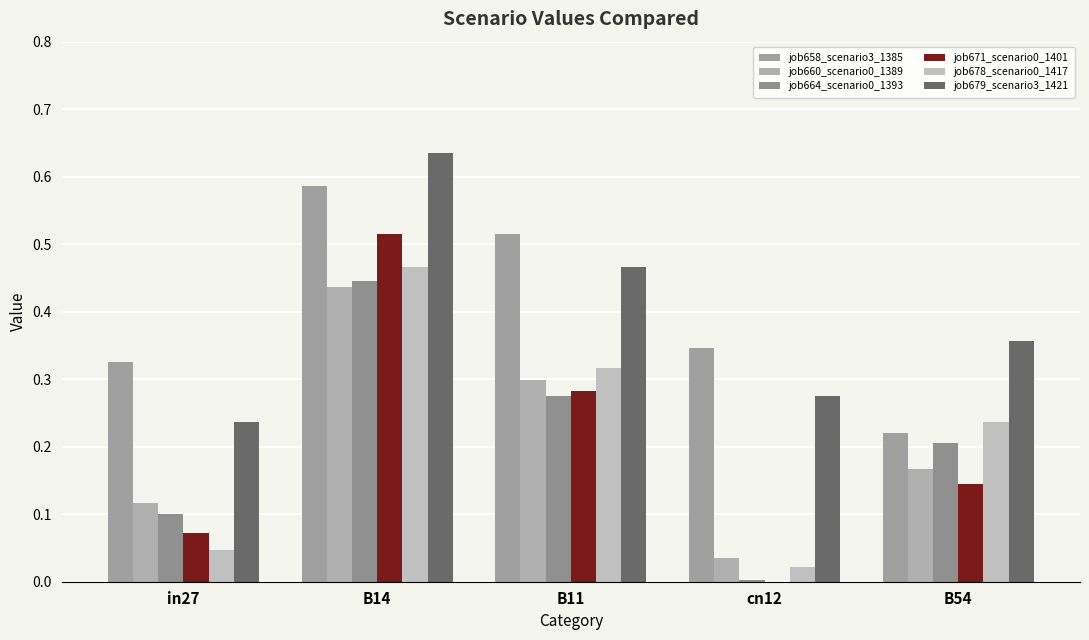

Which has a higher value, B54 or cn12?

cn12